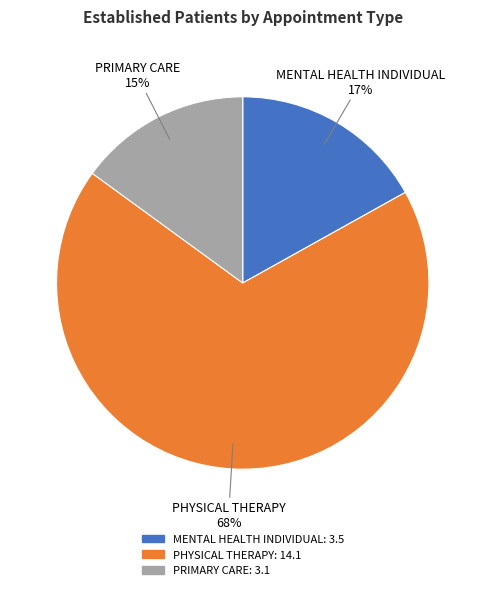

Is the sum of PRIMARY CARE and PHYSICAL THERAPY greater than half?

Yes